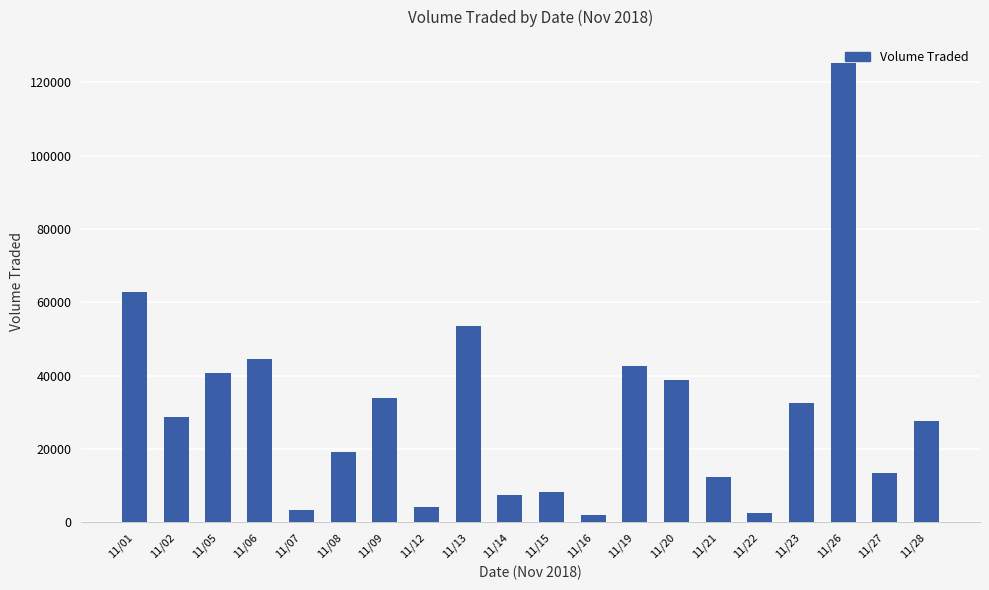

True or false: the data shows 13300 at 11/27.

True